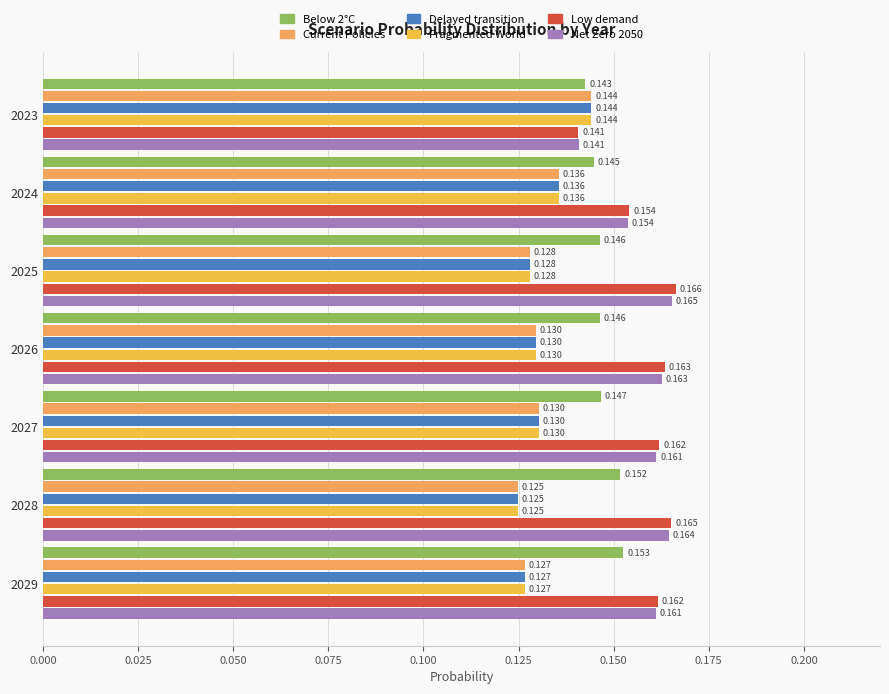

Which series has the largest range (max minus min)?

Low demand